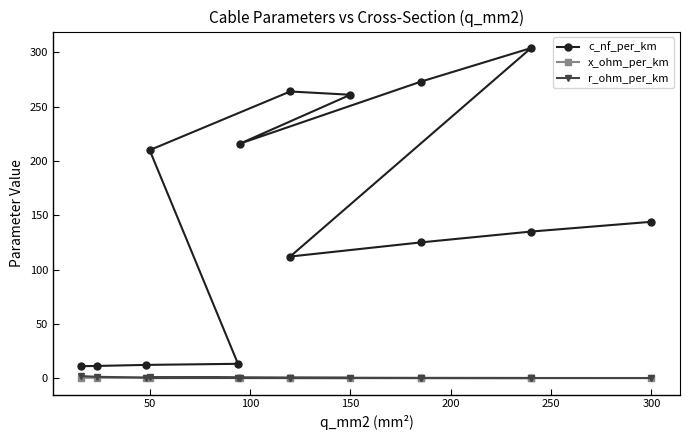

Which series has the largest total across all categories?

c_nf_per_km